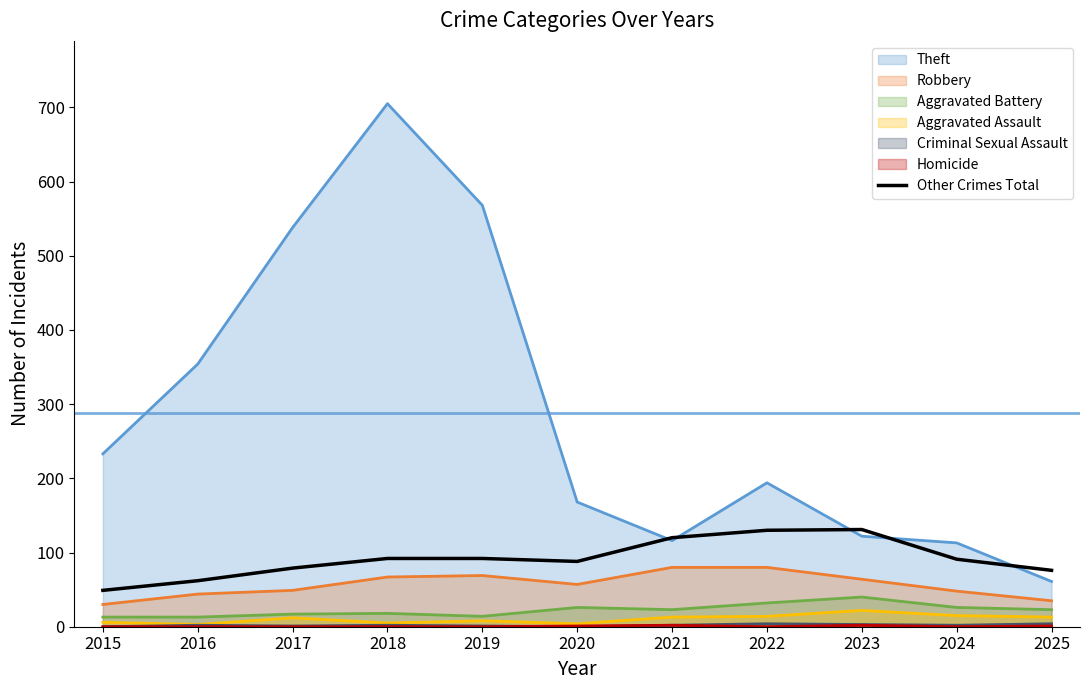

At which label is the value closest to 90?

2024